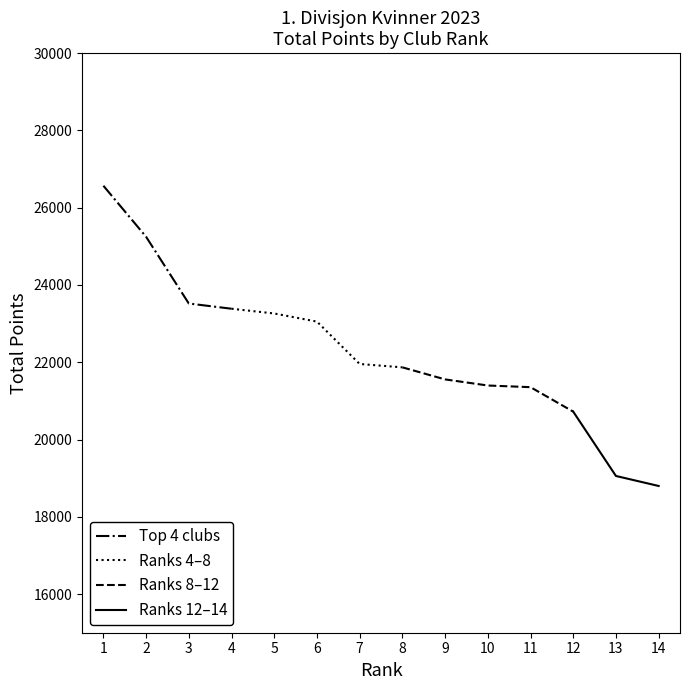

What is the maximum value for Top 4 clubs?

26568